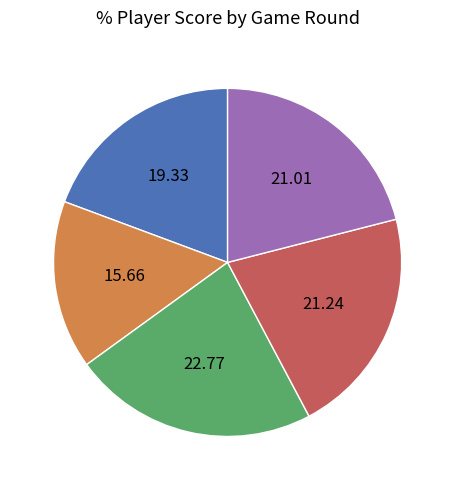

Is there any slice that represents more than half of the pie?

No